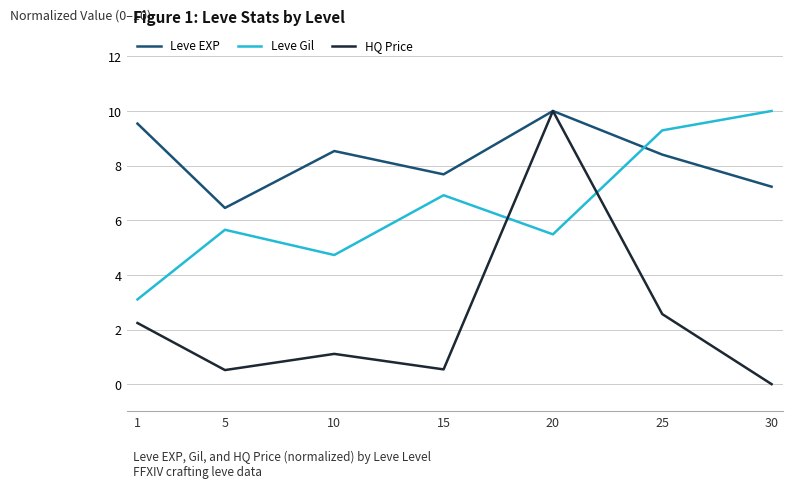

True or false: Leve Gil and Leve EXP cross at least once.

True